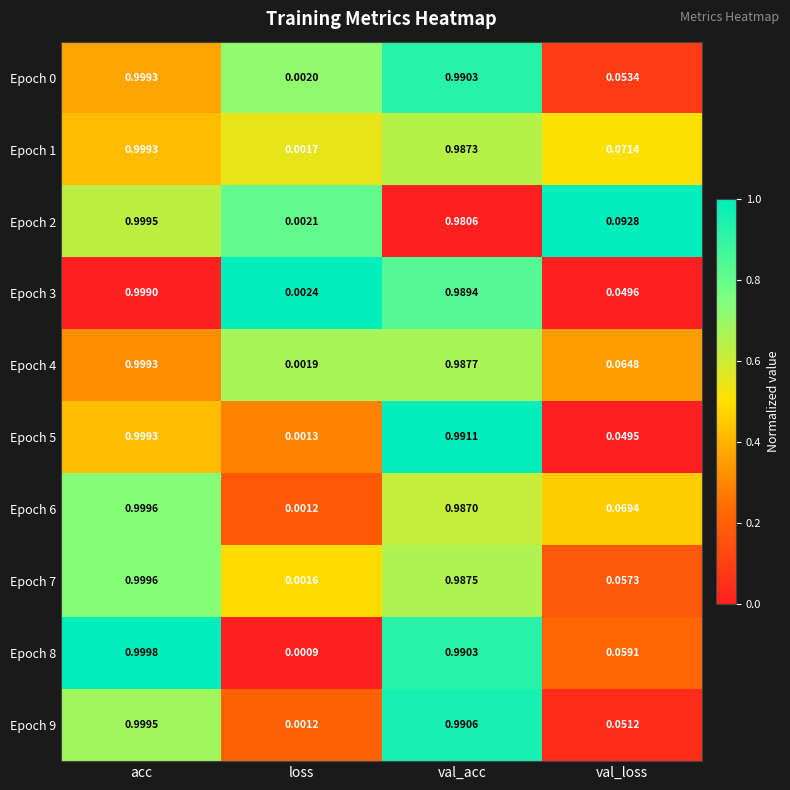

At which label is Epoch 8 closest to 0?

loss